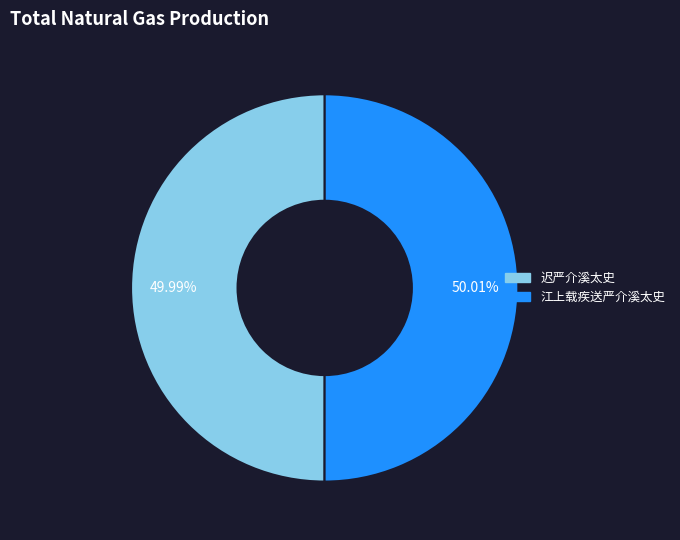

To the nearest percent, what is the average slice percentage?

50%